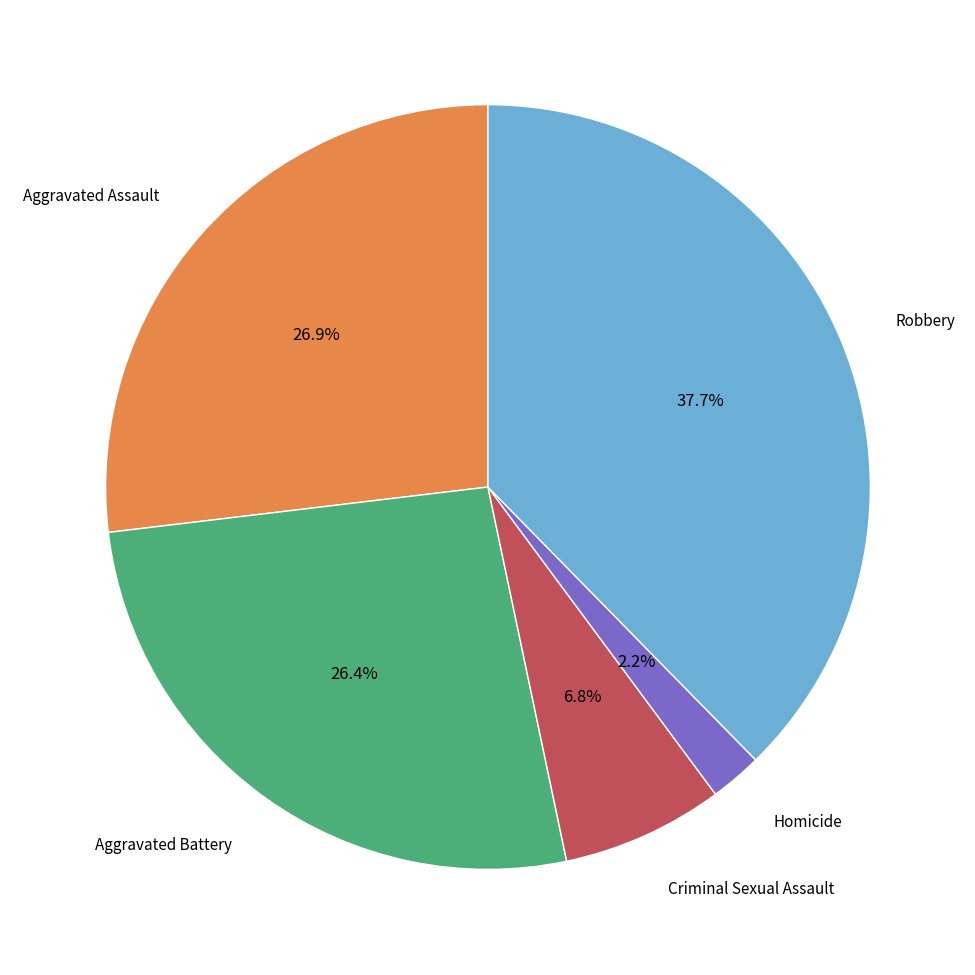

Is there a majority slice in this chart?

No